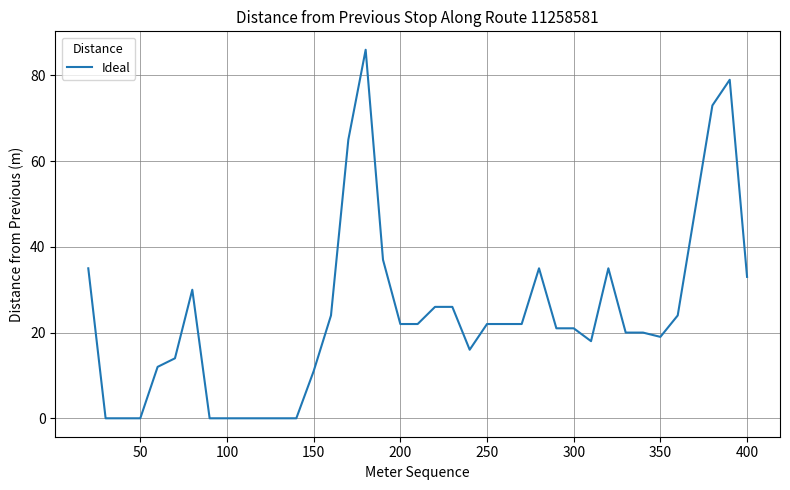

How many lines are shown in the chart?

1